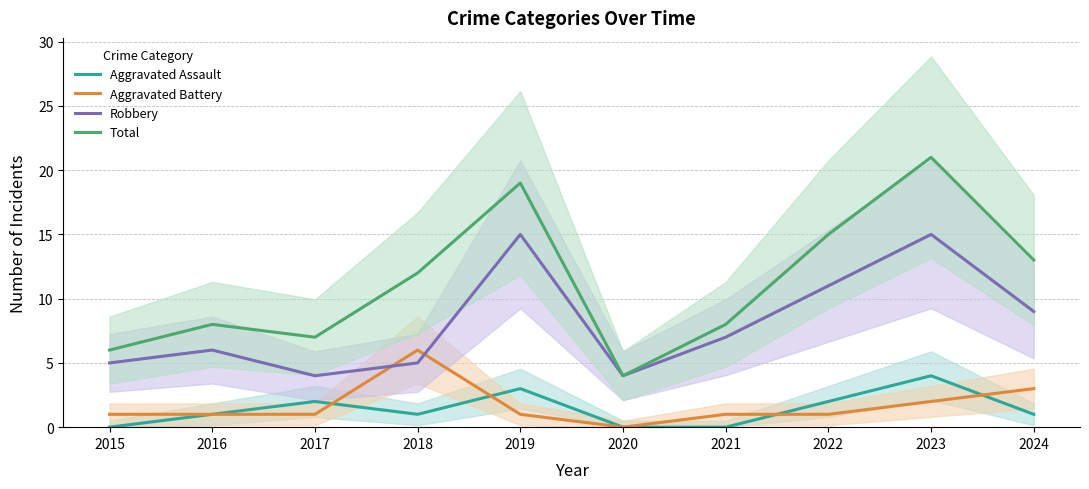

Which series has the largest total across all categories?

Total